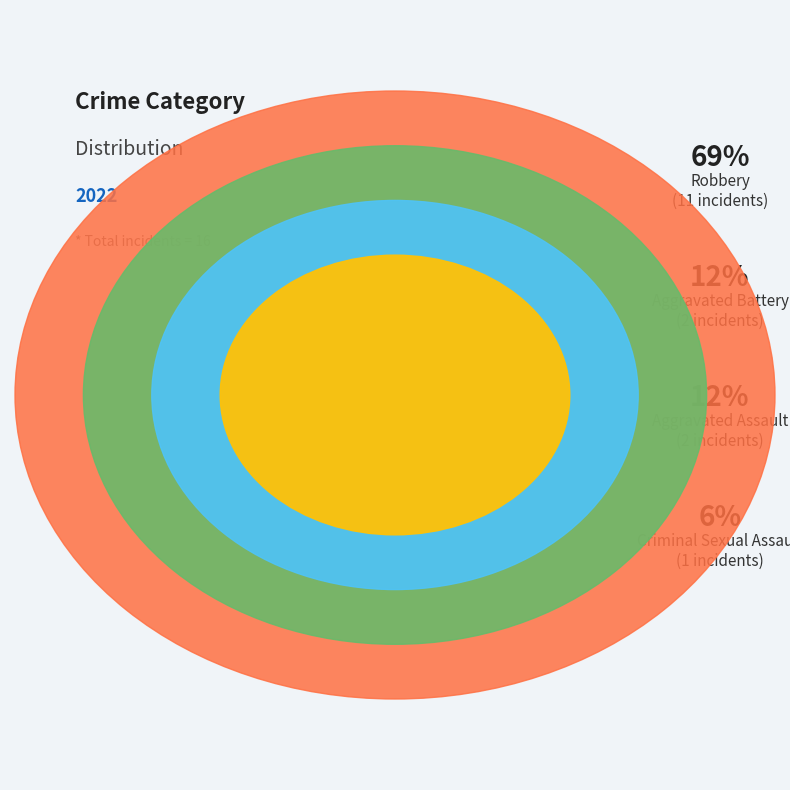

Does Robbery account for over 50% of the chart?

Yes